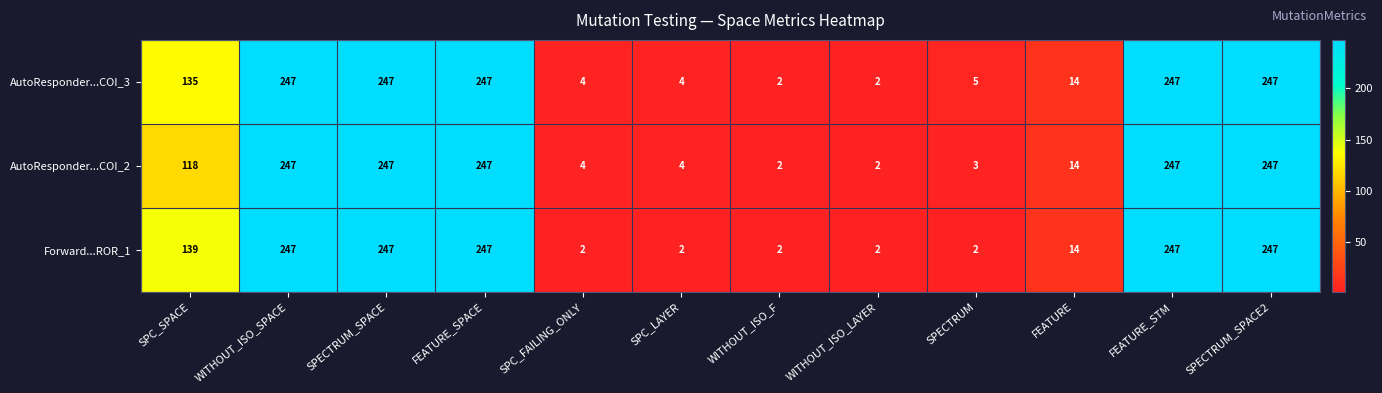

Count the number of categories in the chart.

12